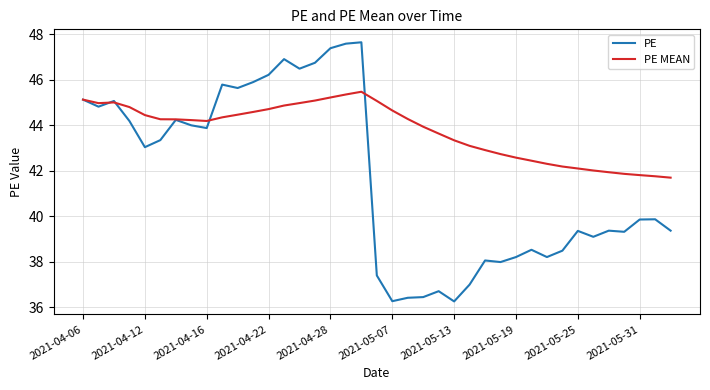

What are all the series names shown in the legend?

PE, PE MEAN